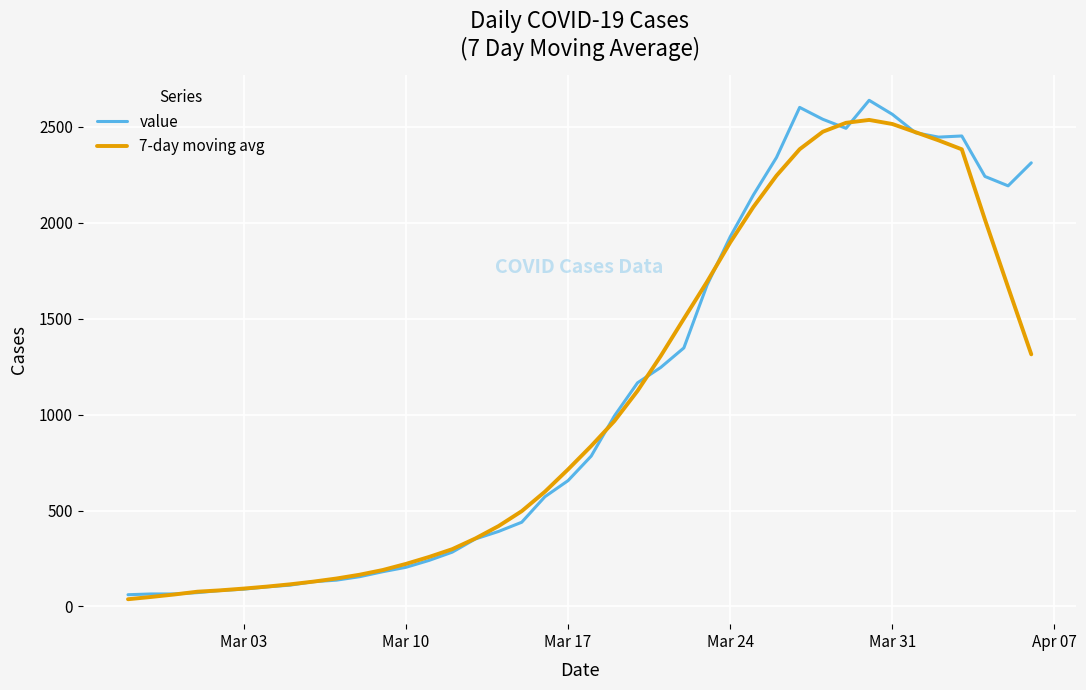

What is the greatest value displayed?

2639.0